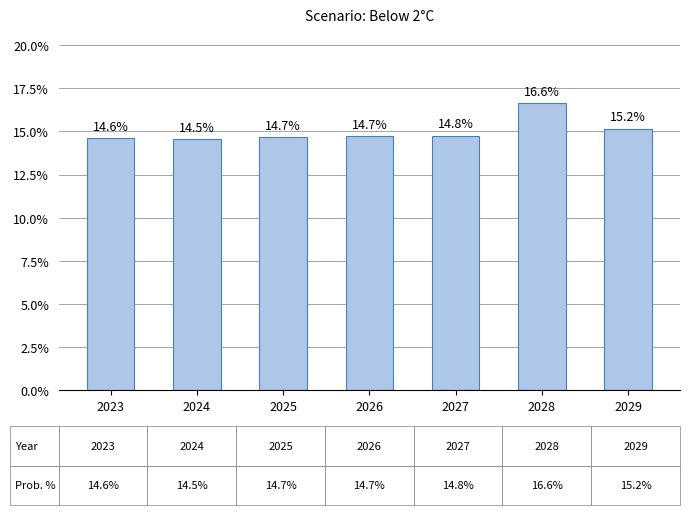

At which category does the chart reach its minimum across all series?

2024